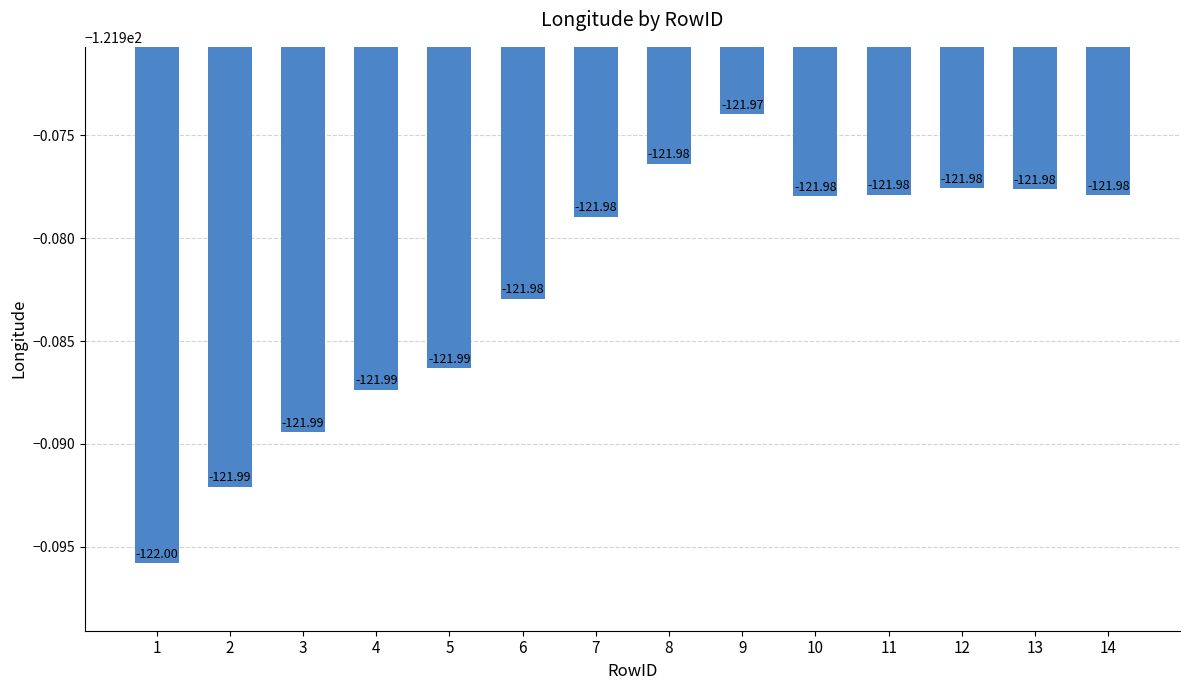

What is the value of the 14th bar from the left?

-122.0